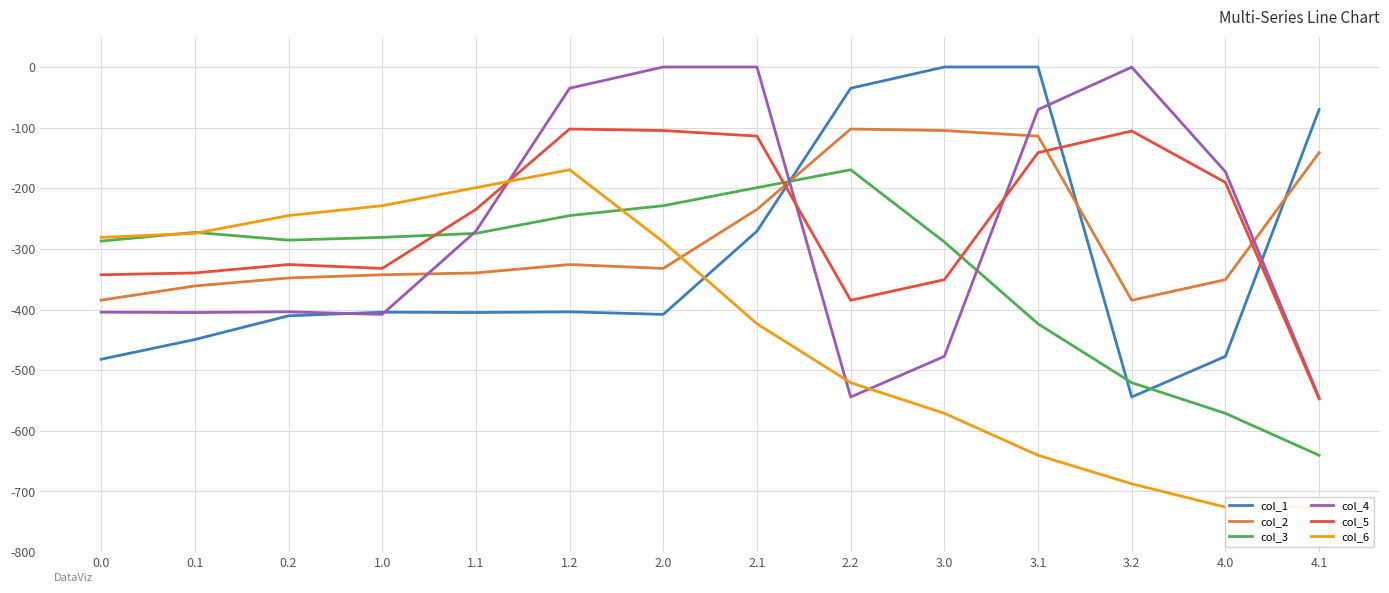

At how many categories does at least one series exceed -310?

14